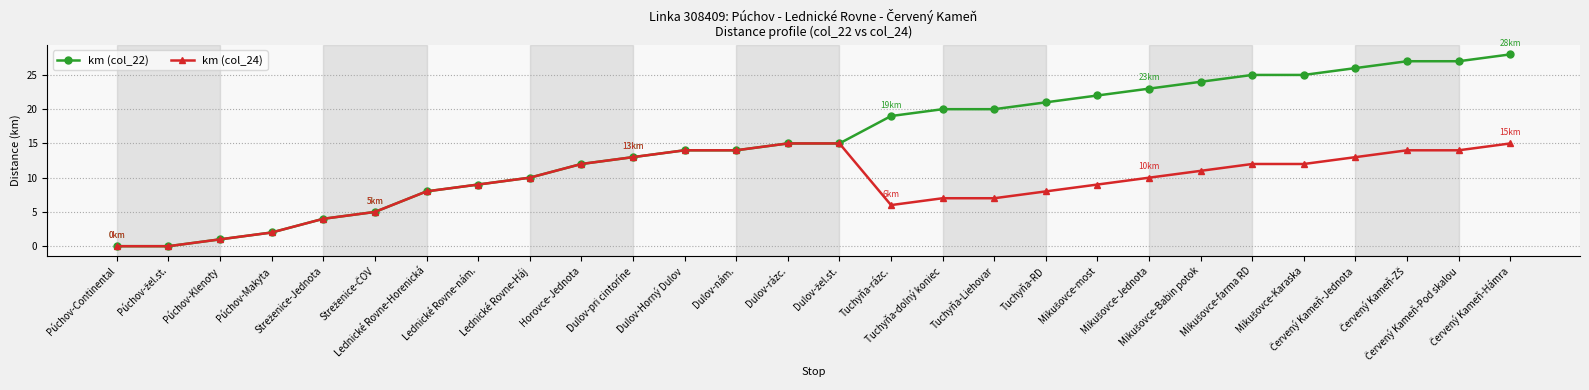

What is the greatest value displayed?

28